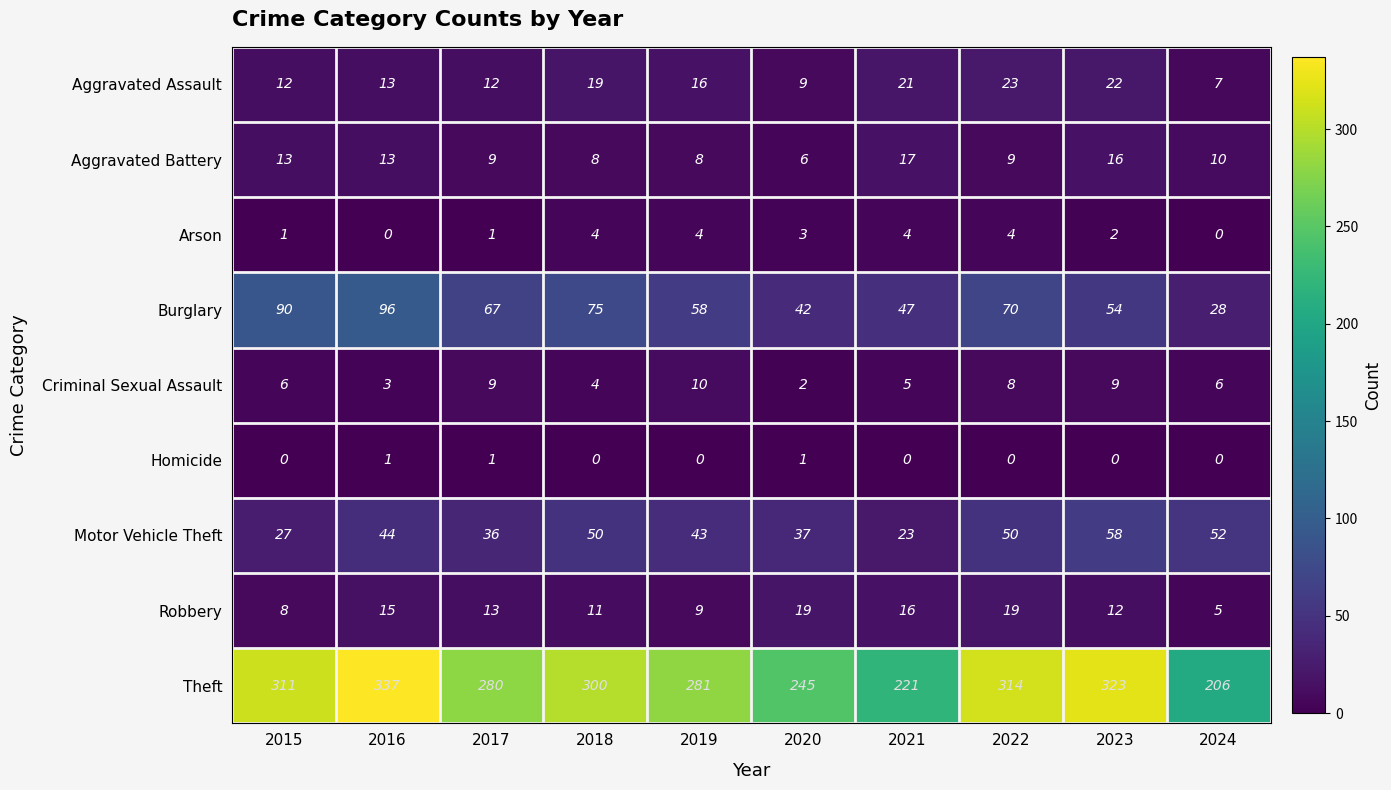

Which series has the widest spread of values?

Theft